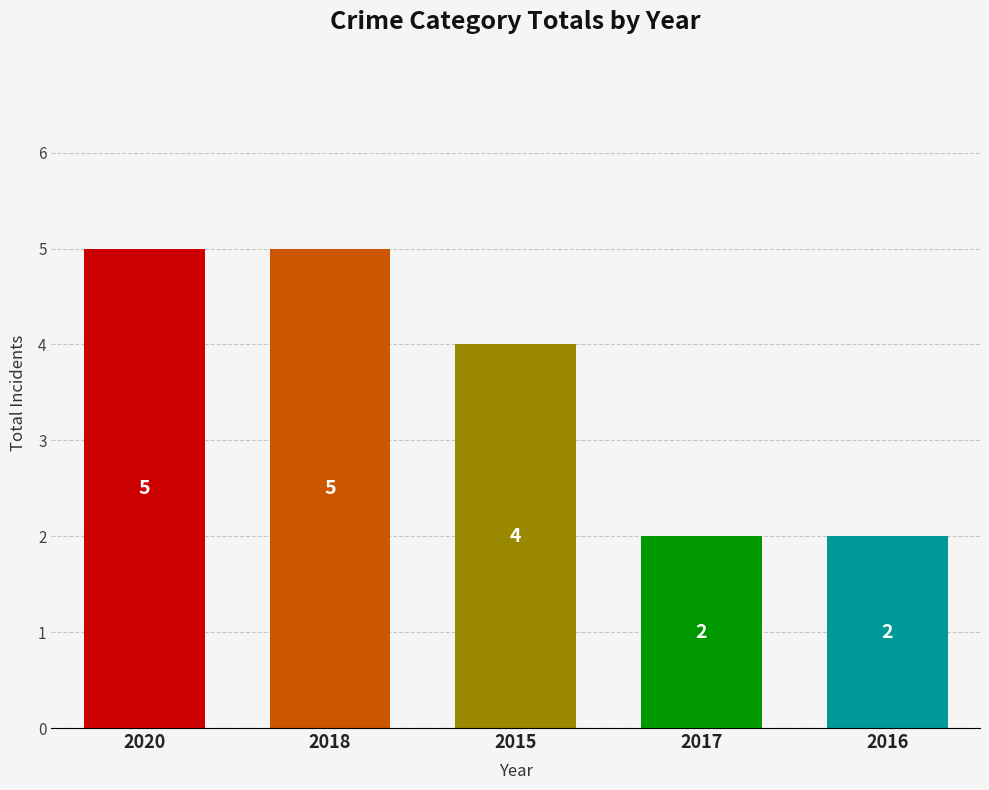

The value at 2016 is 2. True or false?

True